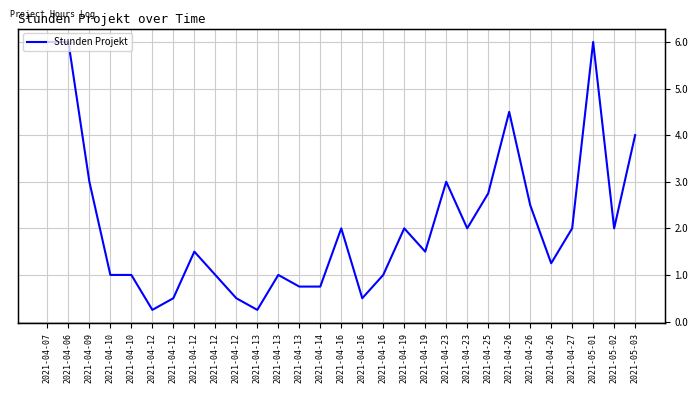

How many categories are shown in the chart?

29